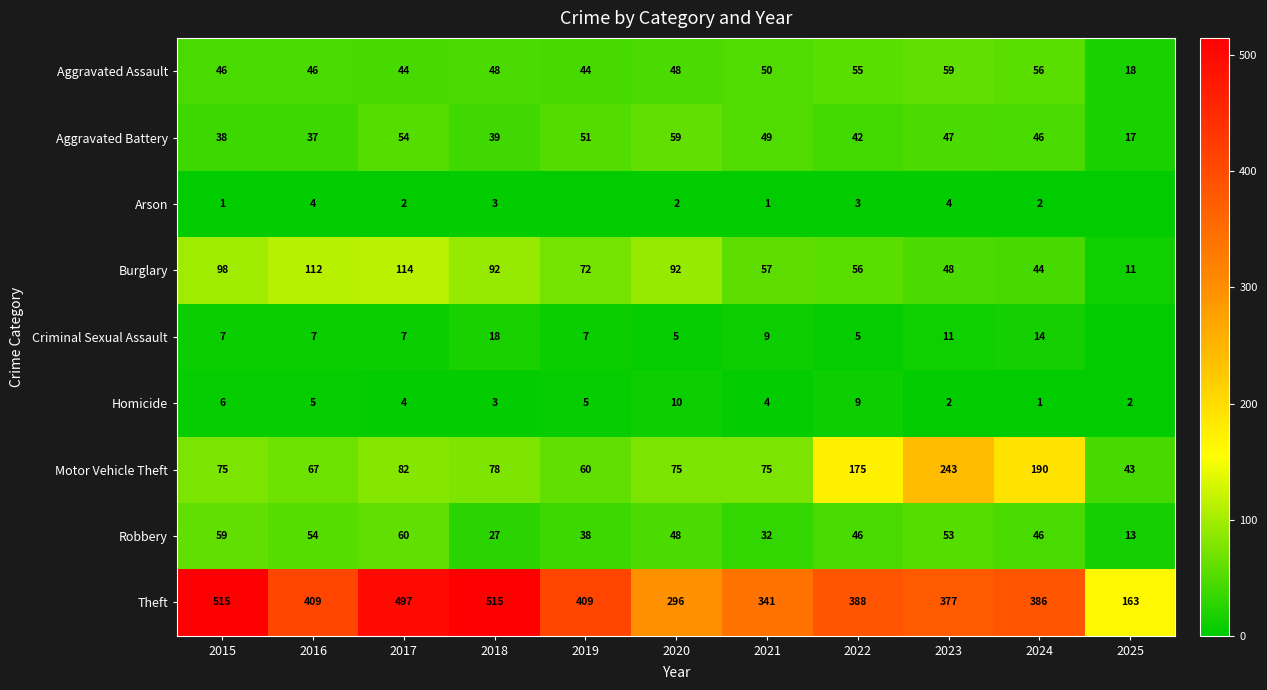

At 2022, list the series in order from largest to smallest.

Theft, Motor Vehicle Theft, Burglary, Aggravated Assault, Robbery, Aggravated Battery, Homicide, Criminal Sexual Assault, Arson